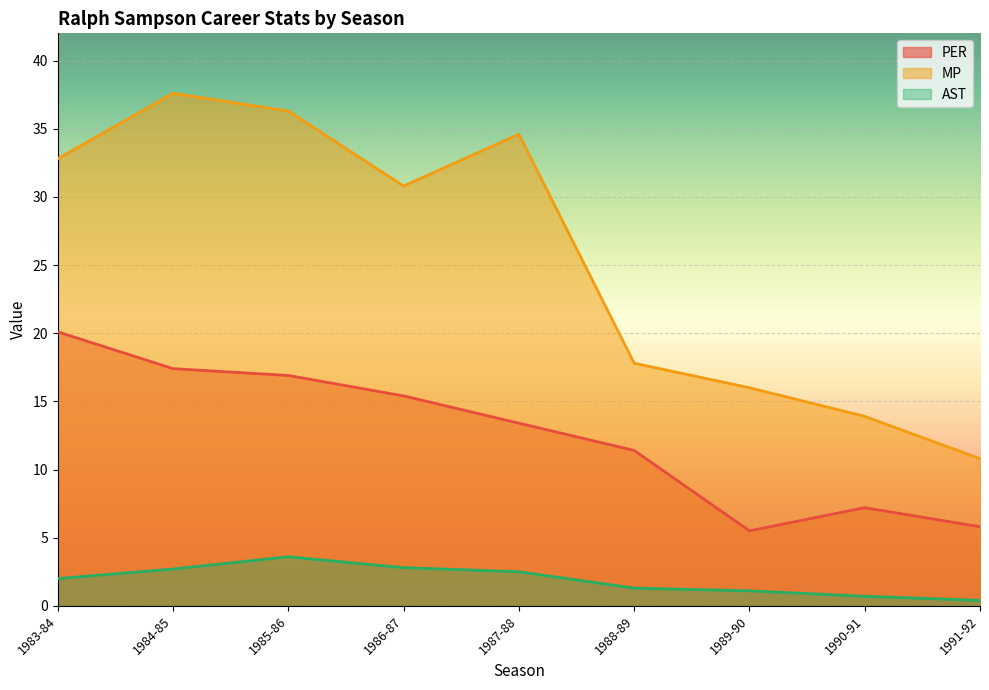

Count the number of data series in this chart.

3